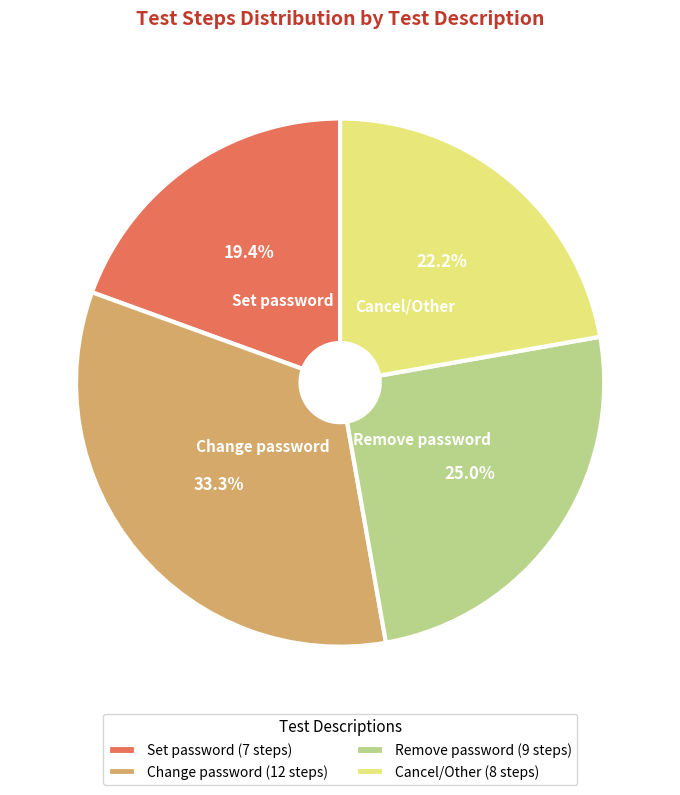

Is there any slice that represents more than half of the pie?

No